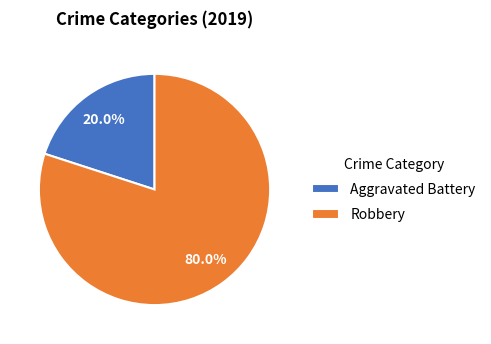

What percentage is NOT represented by Robbery?

20.0%